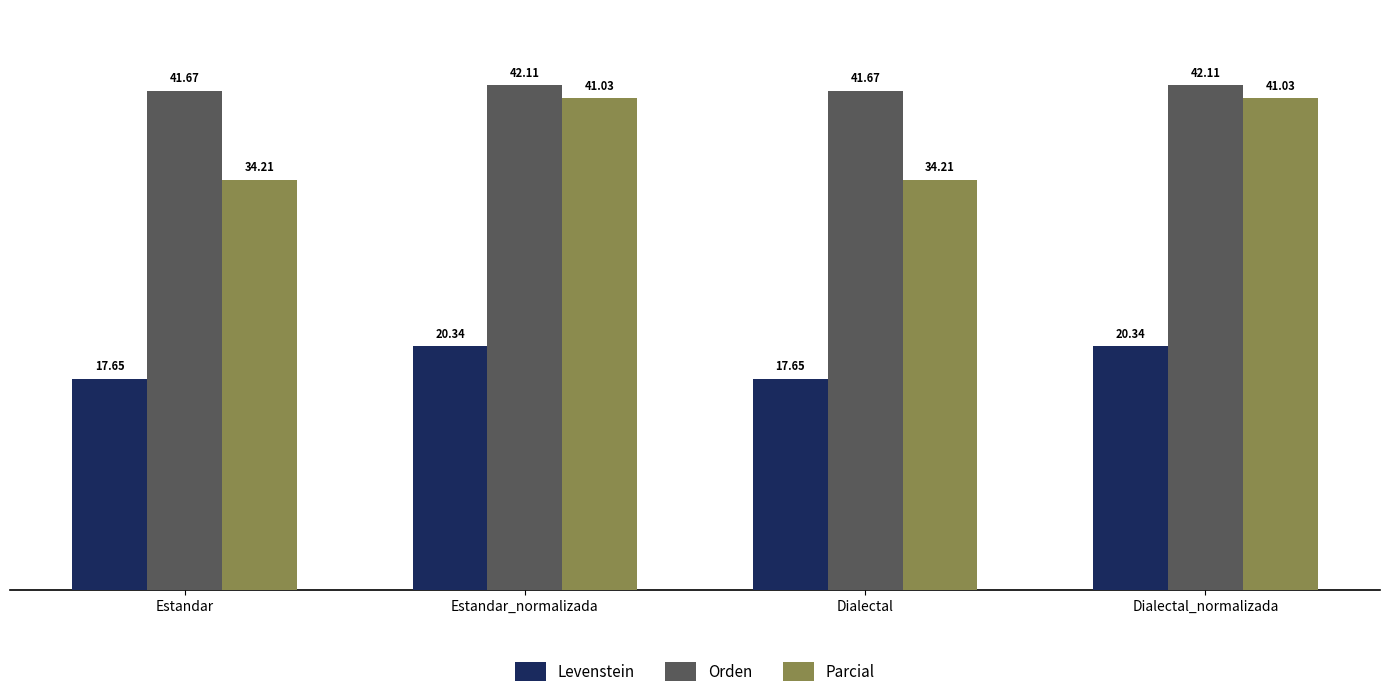

Is it true that Levenstein equals 29.7 at Estandar_normalizada?

False